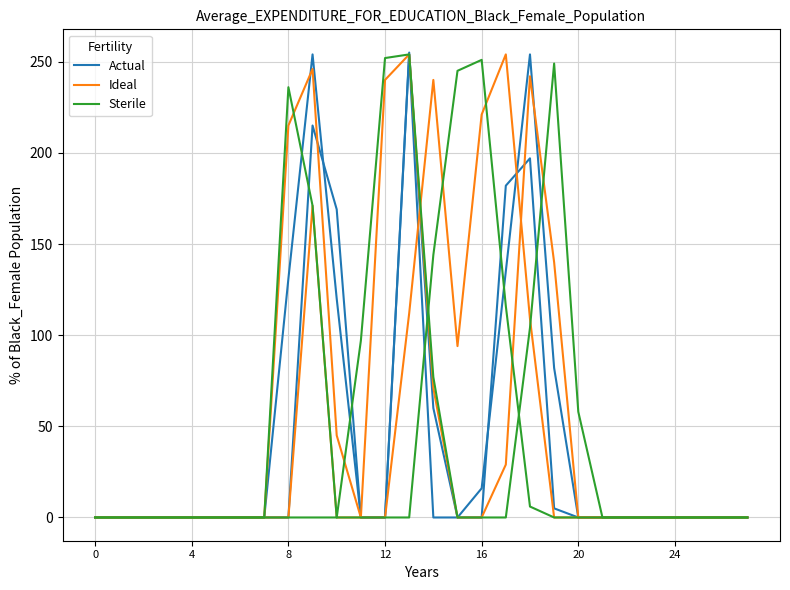

What is the average value of the Actual series?

41